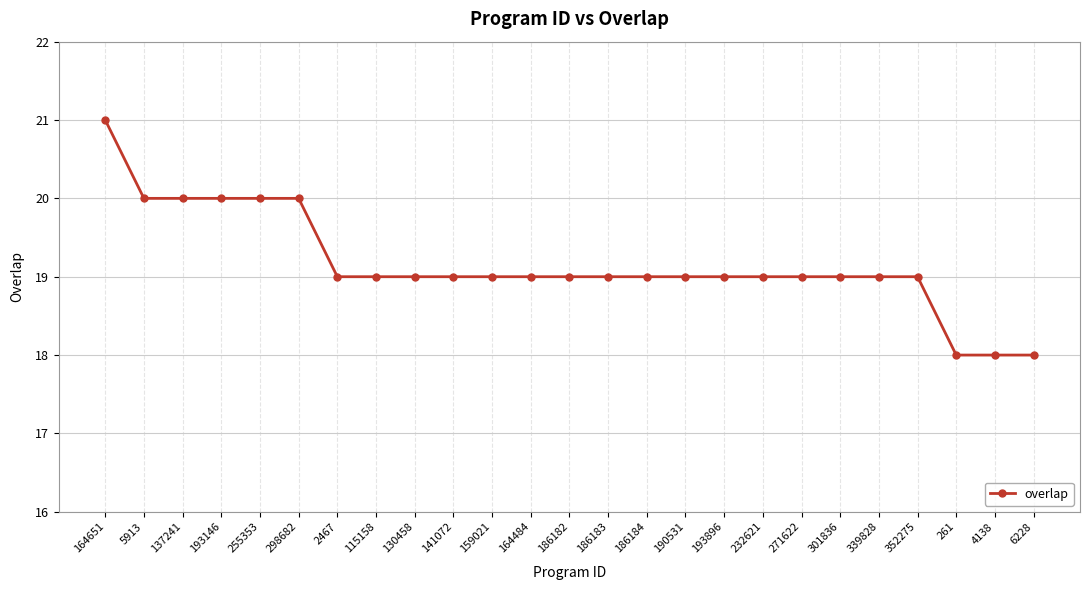

What is the ratio of the value at 261 to the value at 130458?

0.9